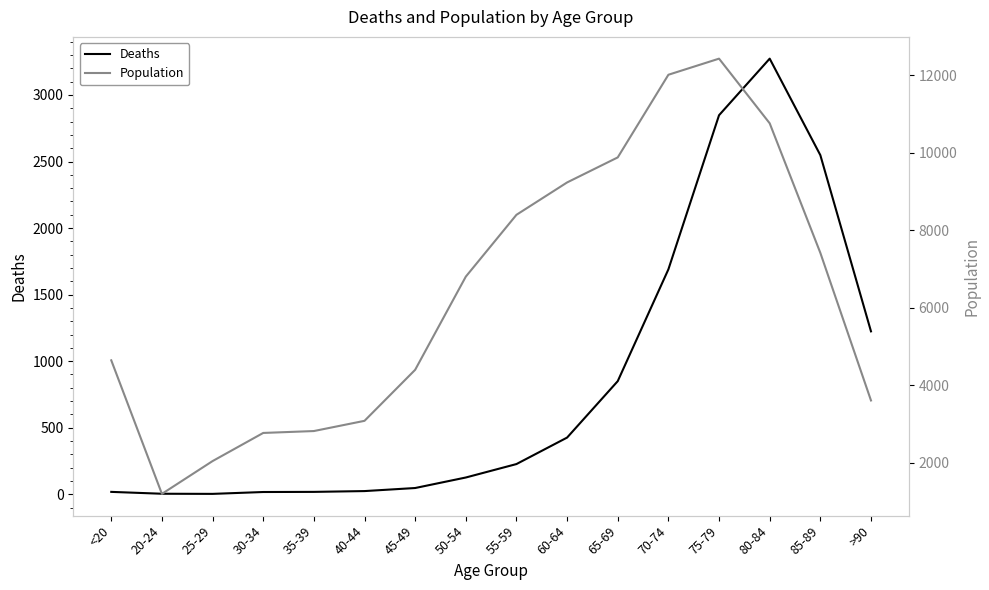

True or false: Deaths and Population intersect in this chart.

False